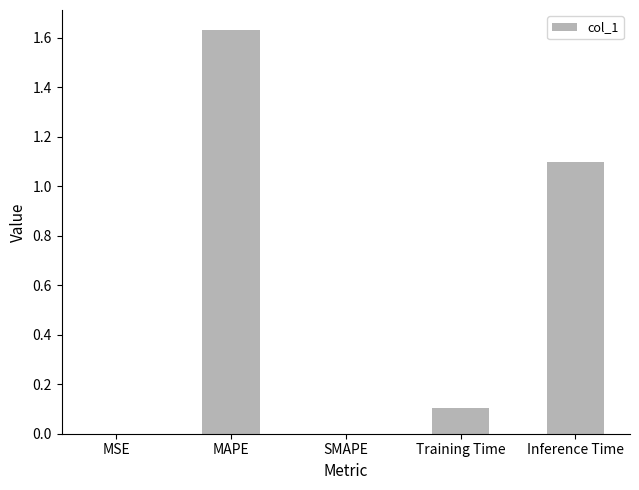

What is the sum of all values?

2.8